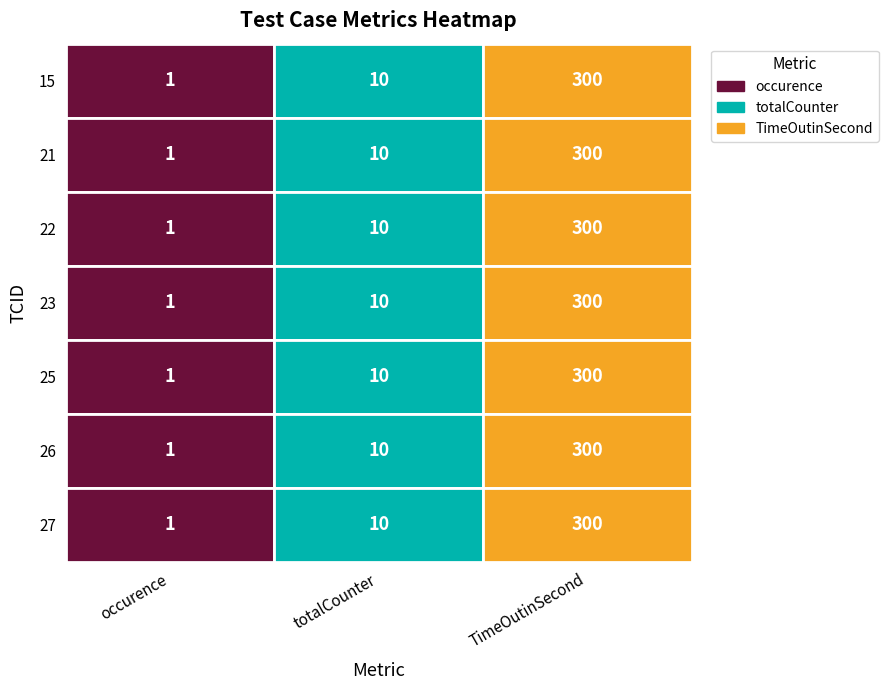

How many distinct data groups are displayed?

7